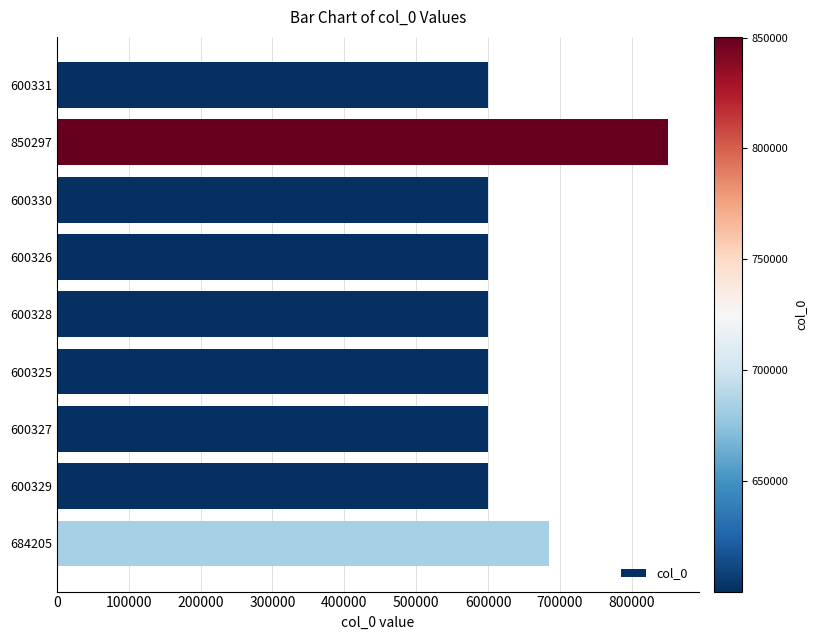

The chart shows a value of 289460 at 600329. True or false?

False